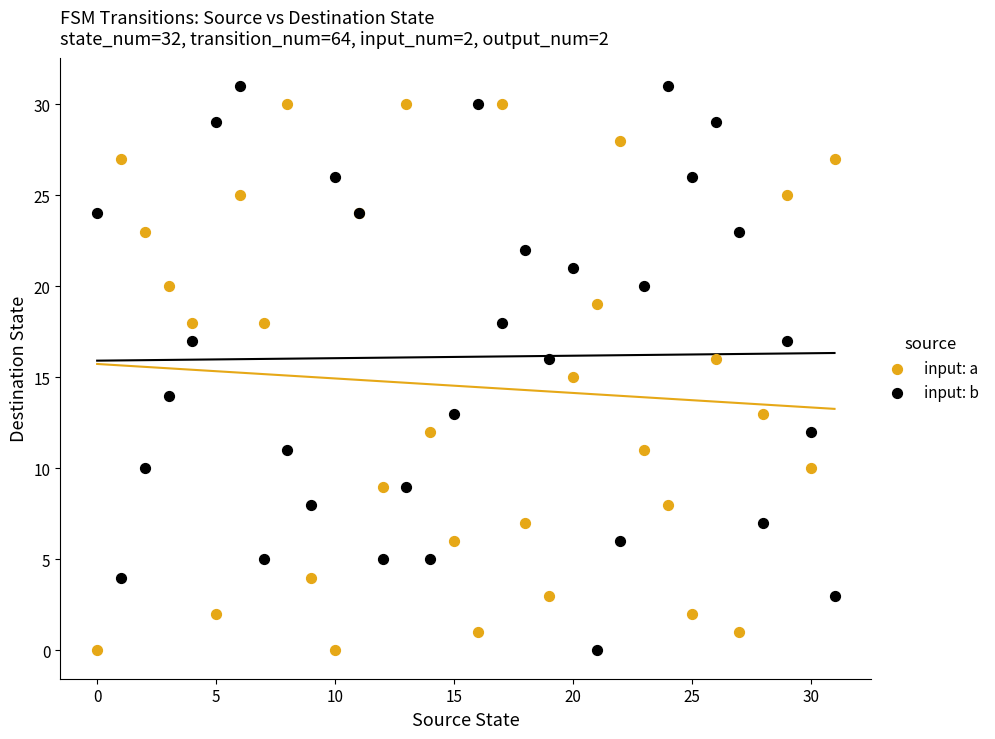

What are all the series names shown in the legend?

input: a, input: b